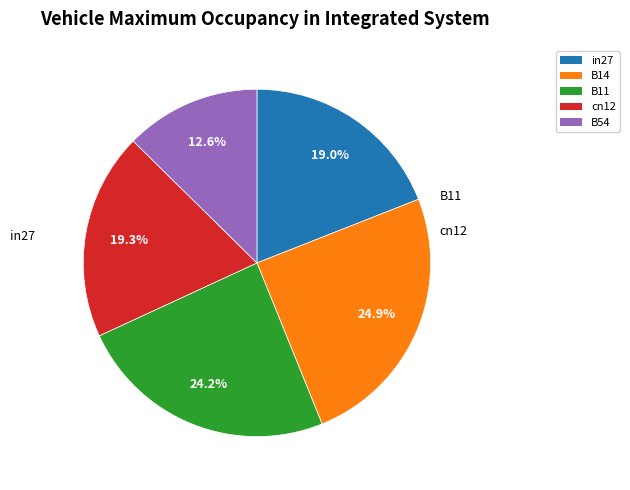

To the nearest percent, what is the difference between the B14 and in27 slice percentages?

6%